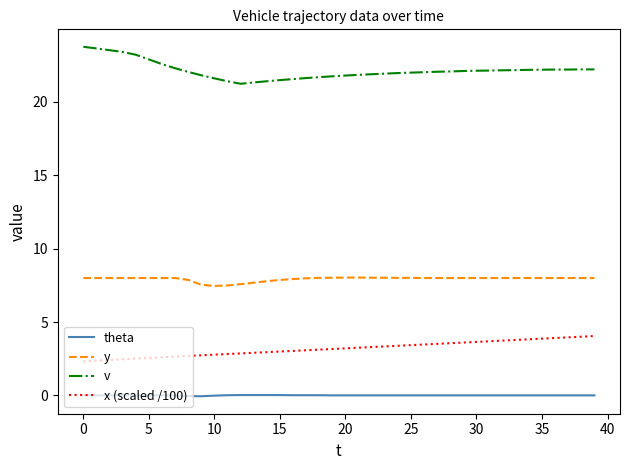

Rank the series by their maximum value, from lowest to highest.

theta, x (scaled /100), y, v